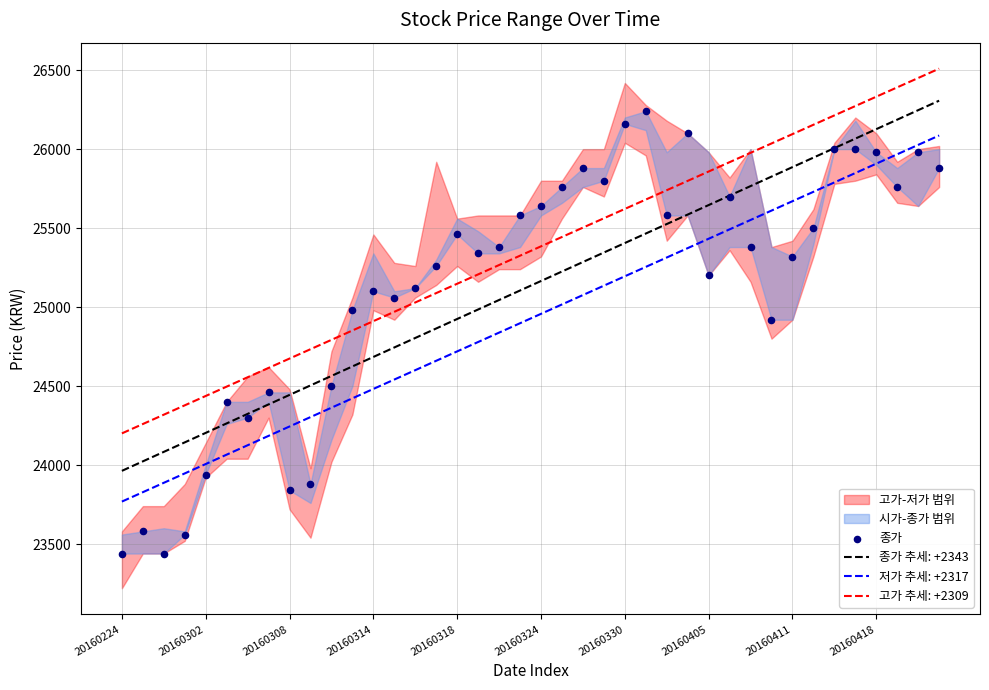

What is the maximum value for 종가 추세: +2343?

26306.7